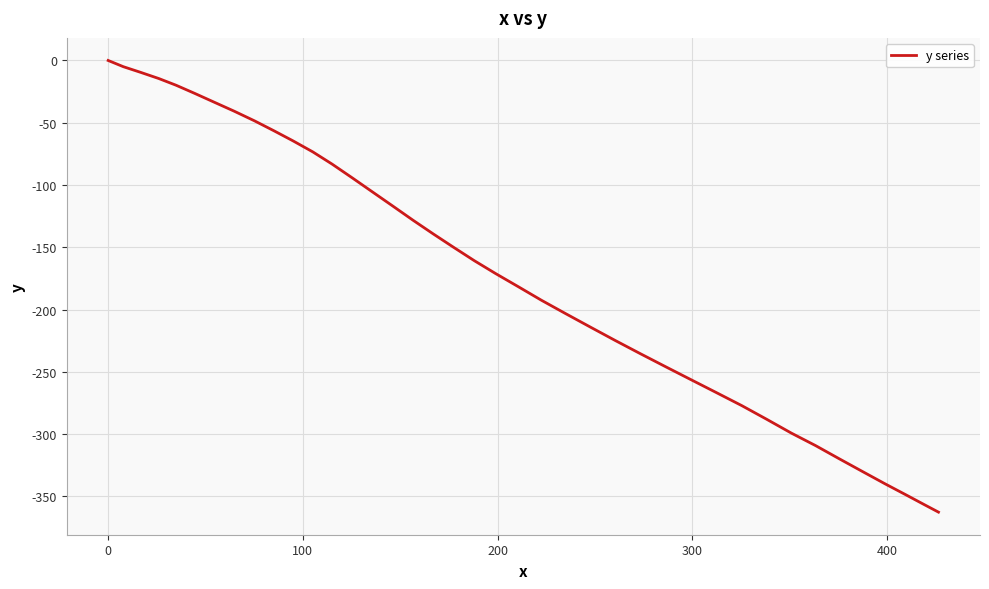

What is the minimum value shown in the chart?

-362.6